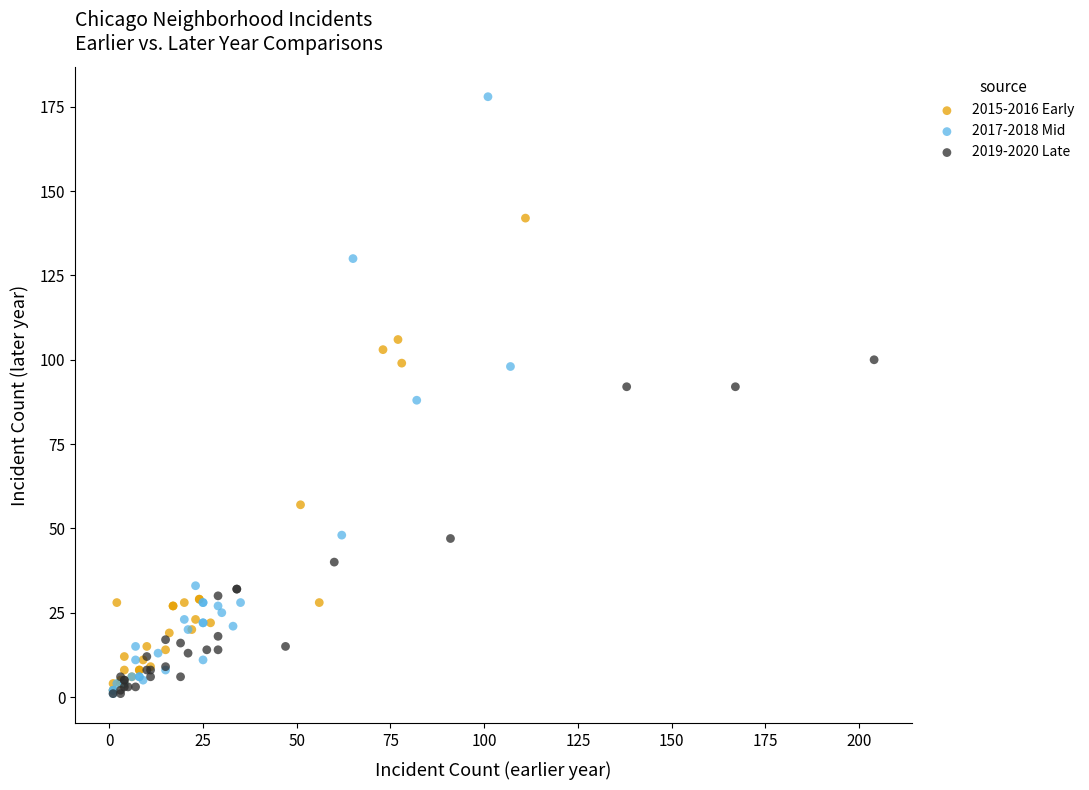

Which series has the widest spread of Y values?

2017-2018 Mid